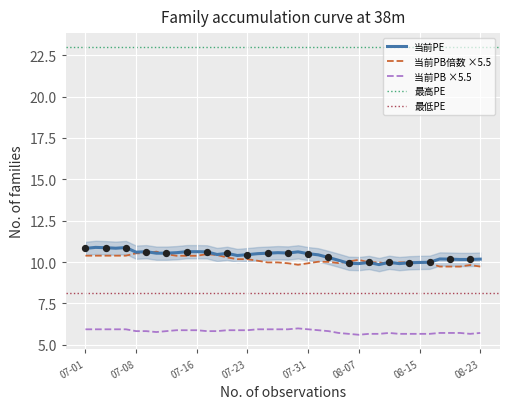

At which category is the sum across all series the highest?

2019-07-02